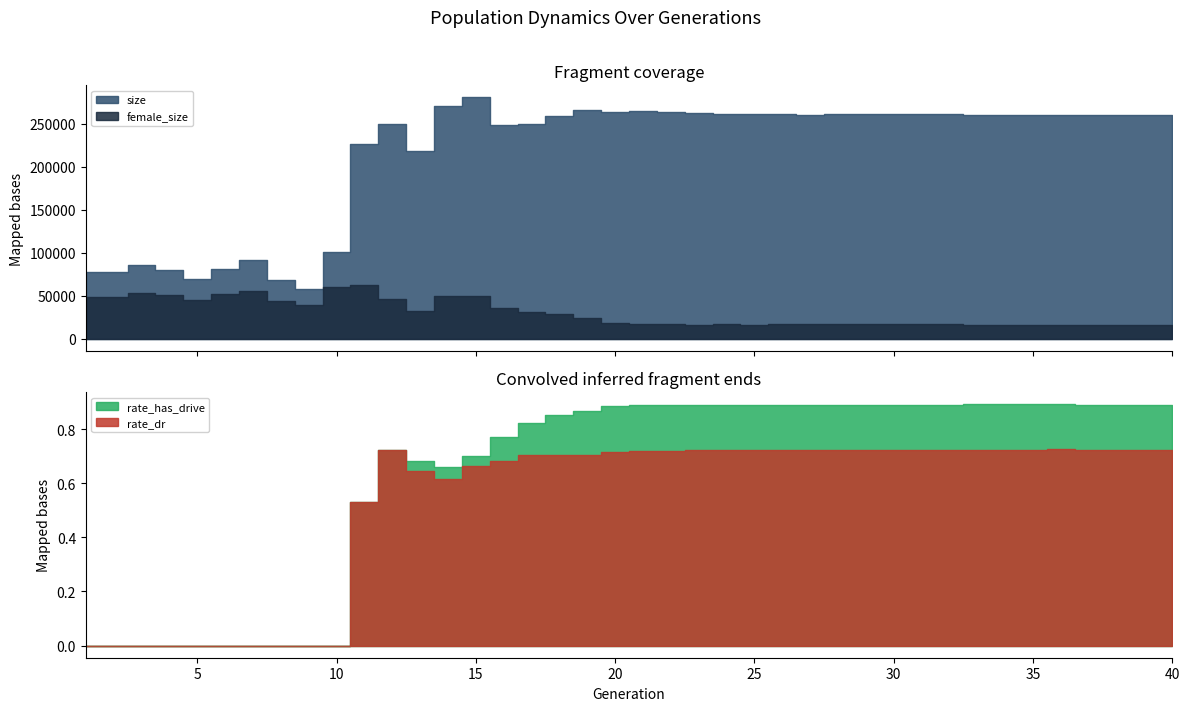

True or false: size and rate_has_drive intersect in this chart.

False